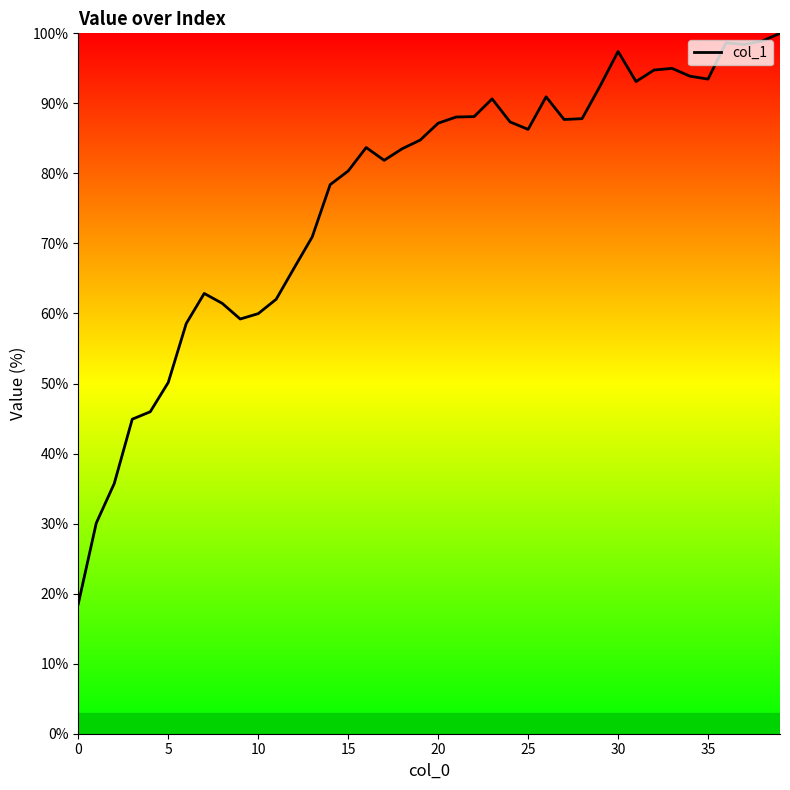

What is the difference between the maximum and minimum values?

81.5